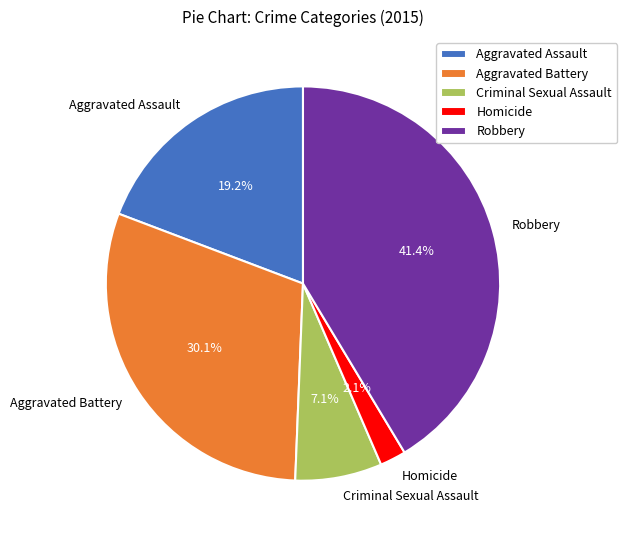

To the nearest percent, what percentage of the pie is Aggravated Battery?

30%